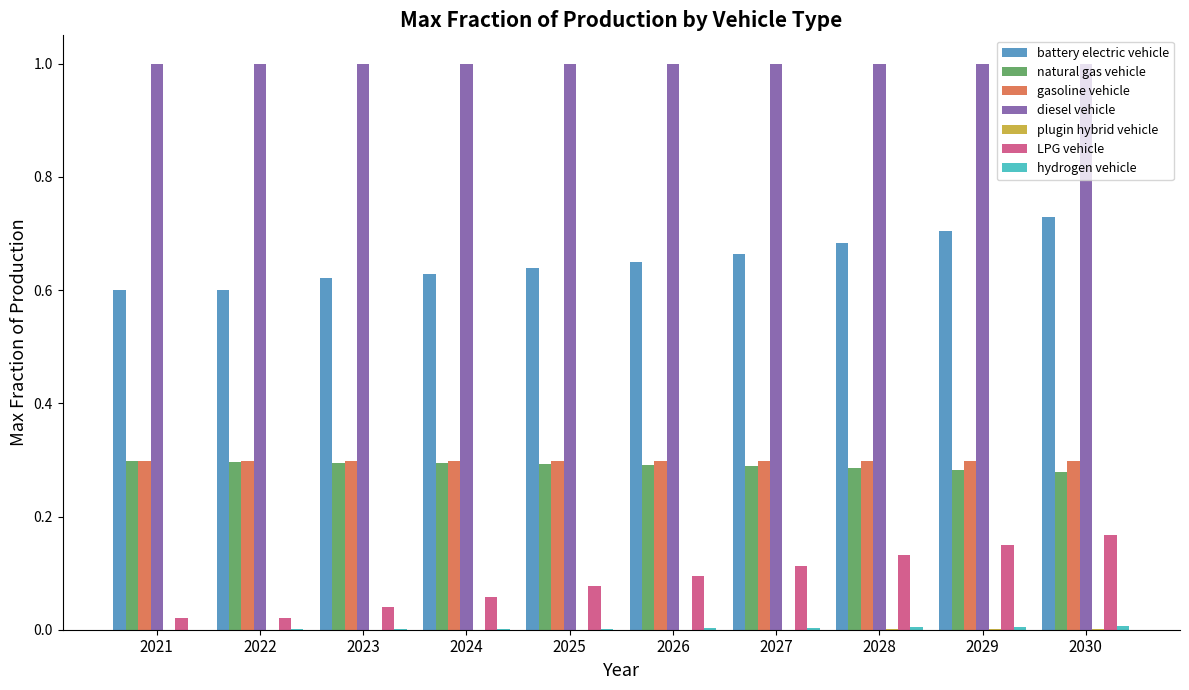

How many groups of bars are there?

10